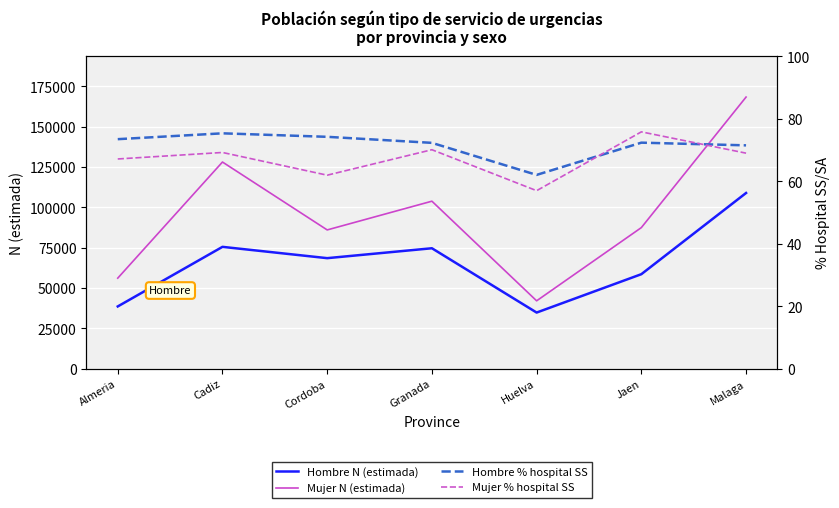

True or false: Hombre % hospital SS and Mujer N (estimada) intersect in this chart.

False